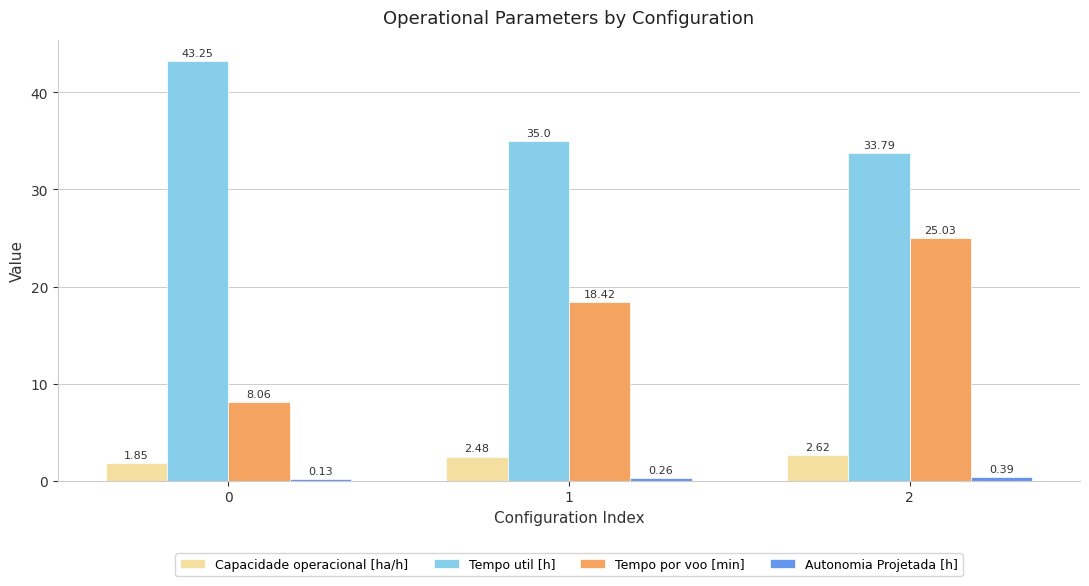

Which series has the largest total across all categories?

Tempo util [h]